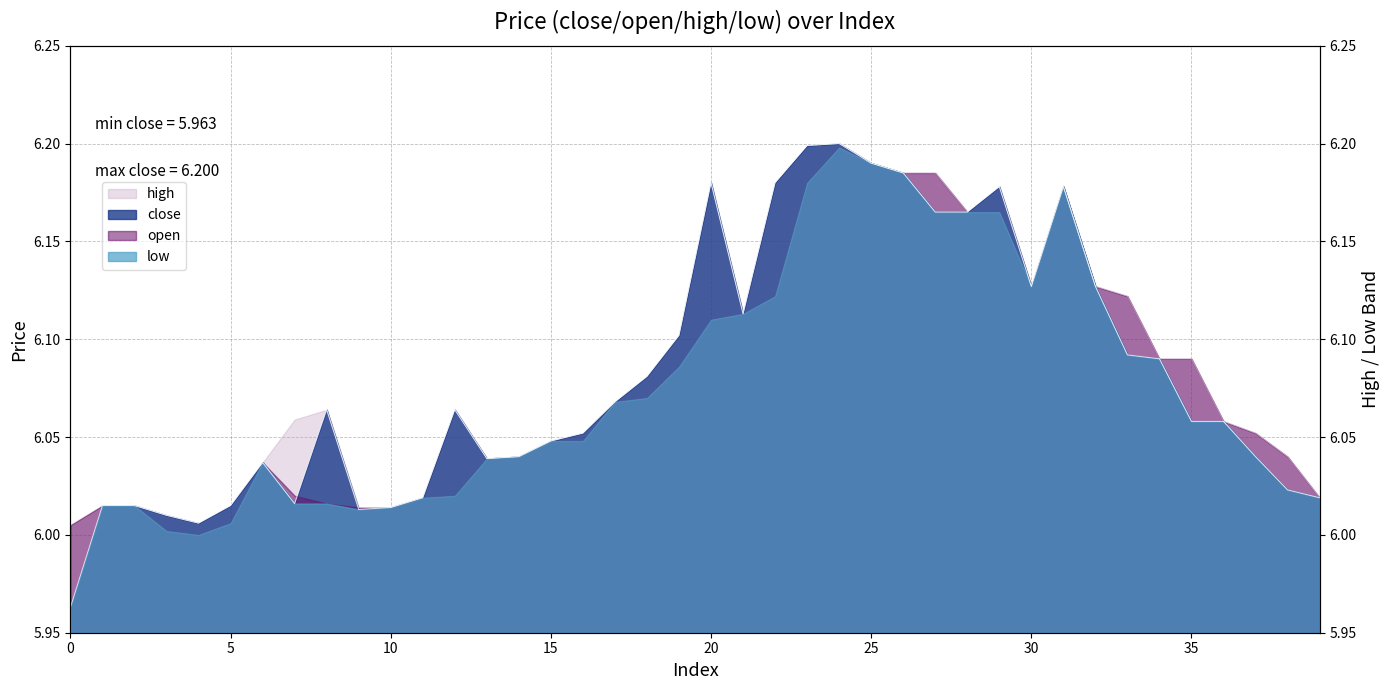

At which category does the chart reach its peak across all series?

24